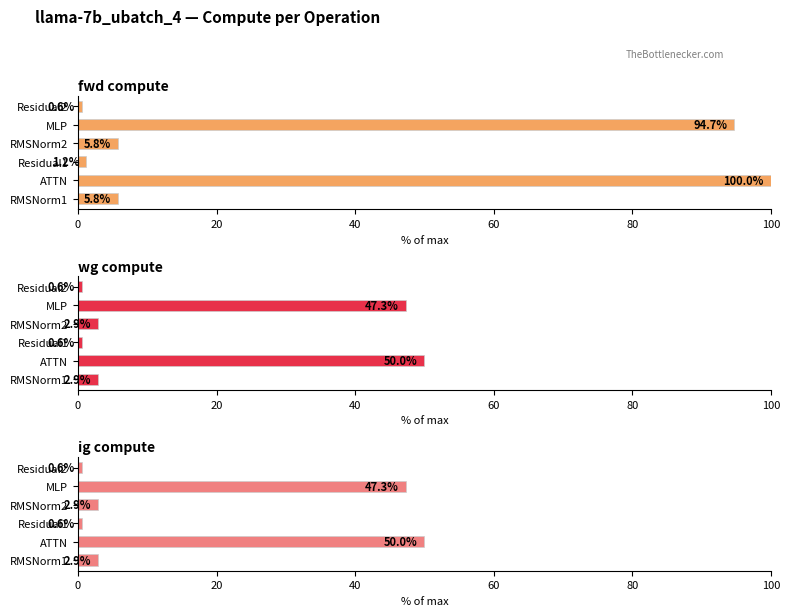

What is the minimum value for ig compute?

0.6